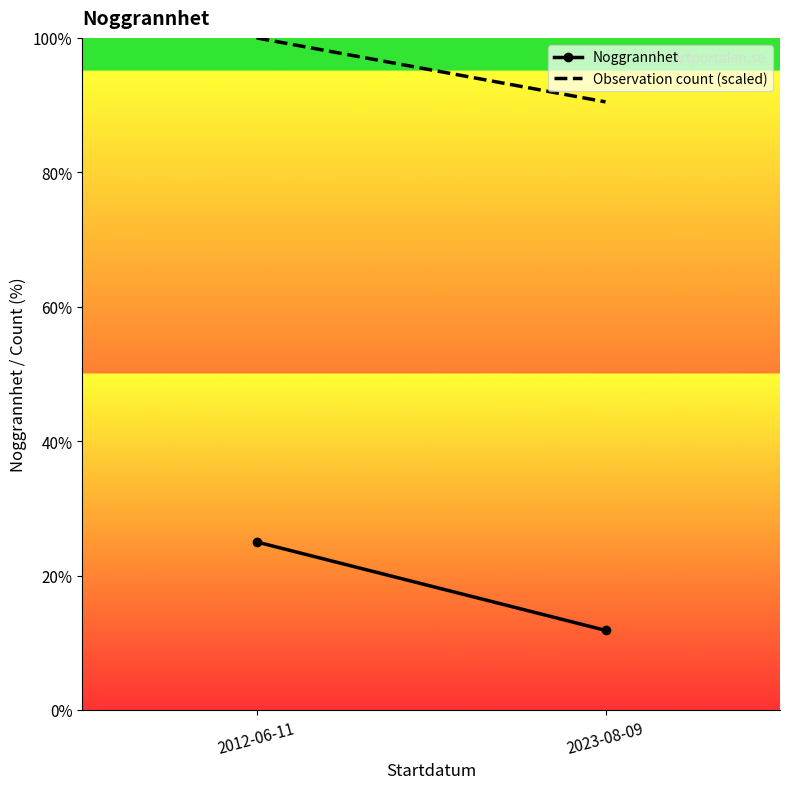

What is the smallest value displayed?

11.8